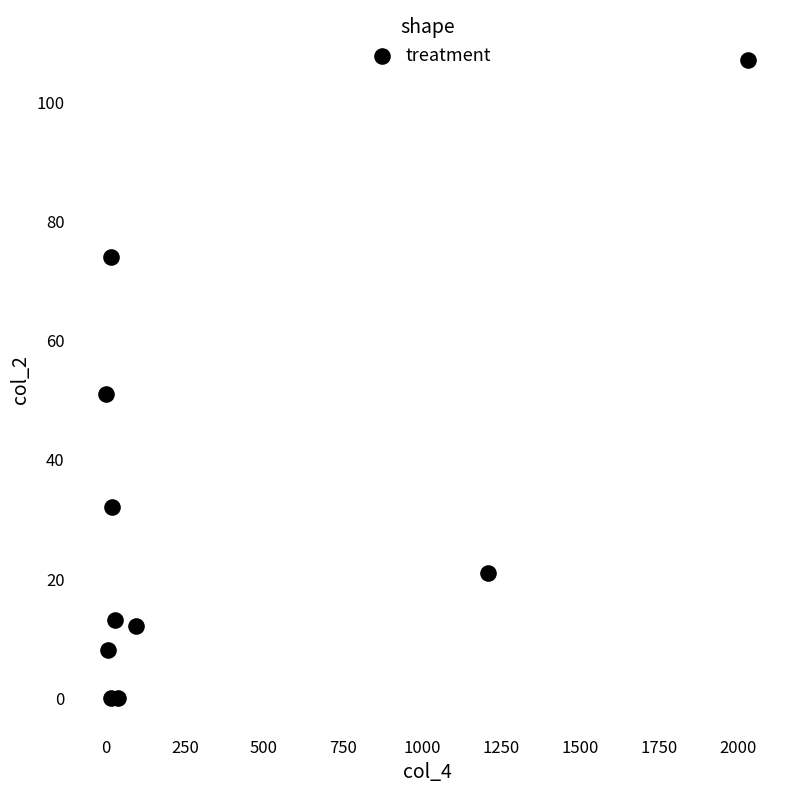

What Y value in the scatter plot is closest to 53?

51